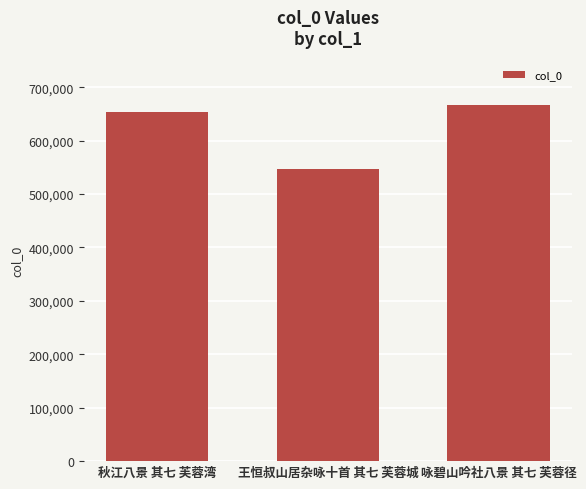

Which has a higher value, 秋江八景 其七 芙蓉湾 or 王恒叔山居杂咏十首 其七 芙蓉城?

秋江八景 其七 芙蓉湾